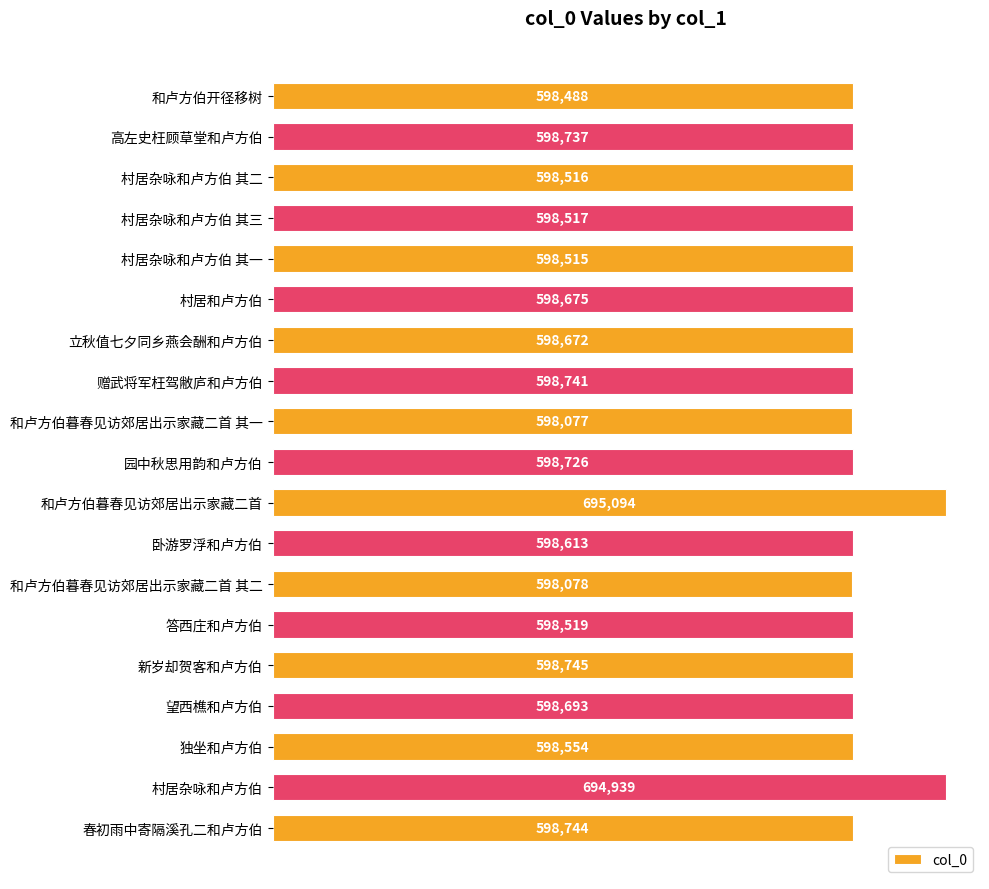

What is the label of the 10th bar from the bottom?

园中秋思用韵和卢方伯